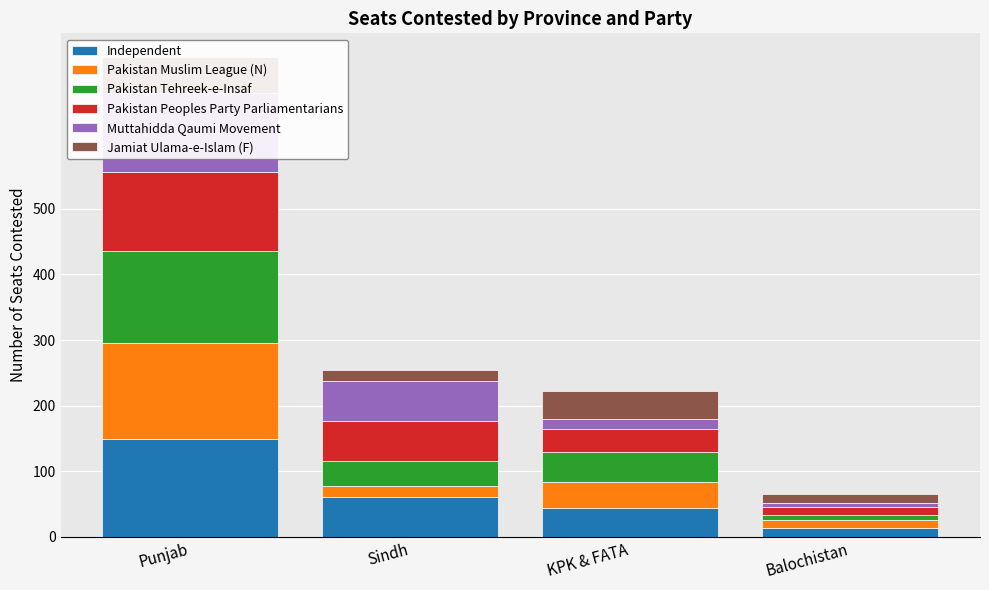

Is the value of Pakistan Tehreek-e-Insaf at Punjab greater than the value of Pakistan Peoples Party Parliamentarians at Balochistan?

Yes